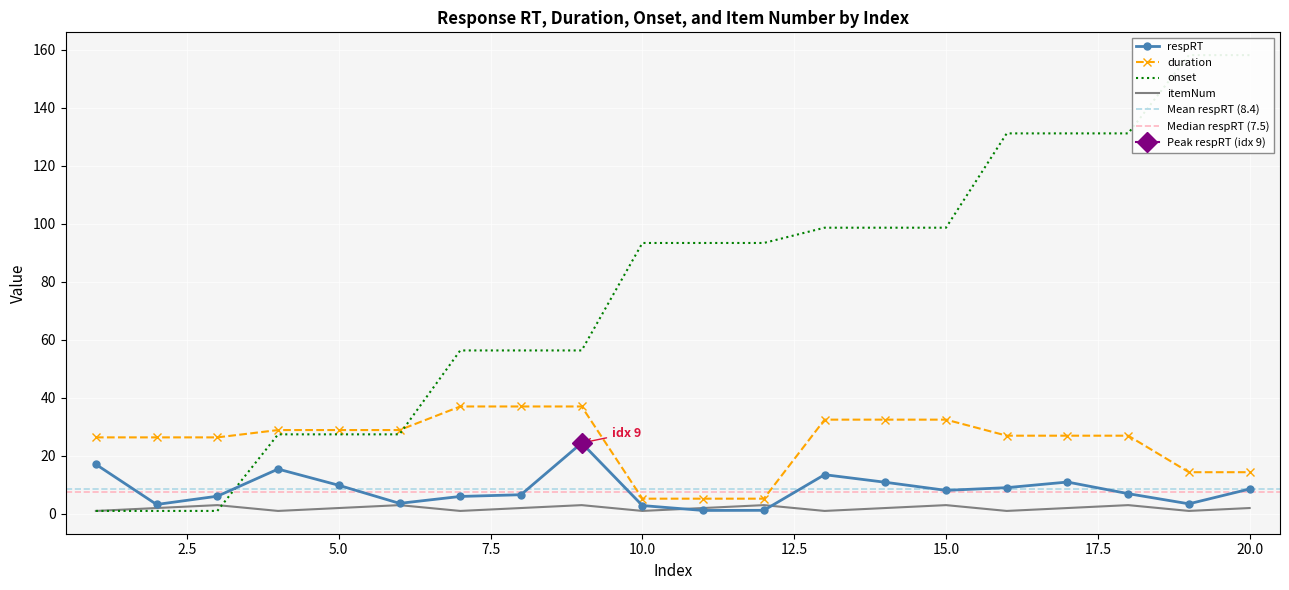

What is the value of the onset point at the 10th from the left?

93.3